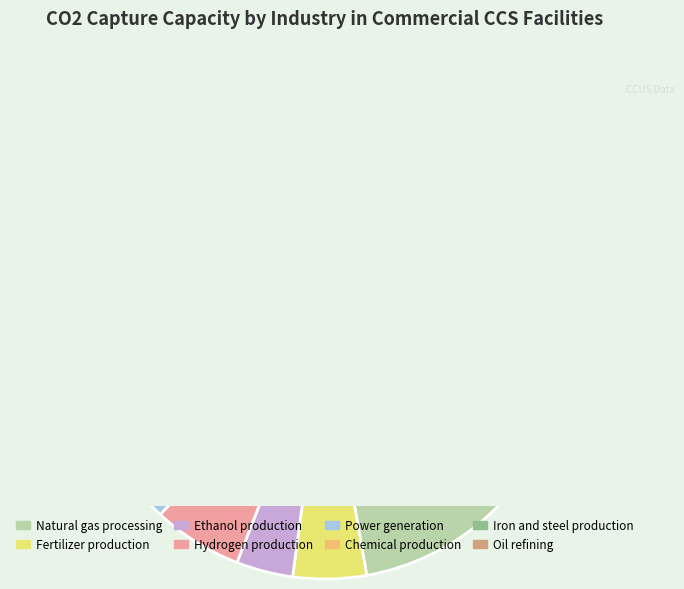

Which has a higher value, Oil refining or Chemical production?

Oil refining